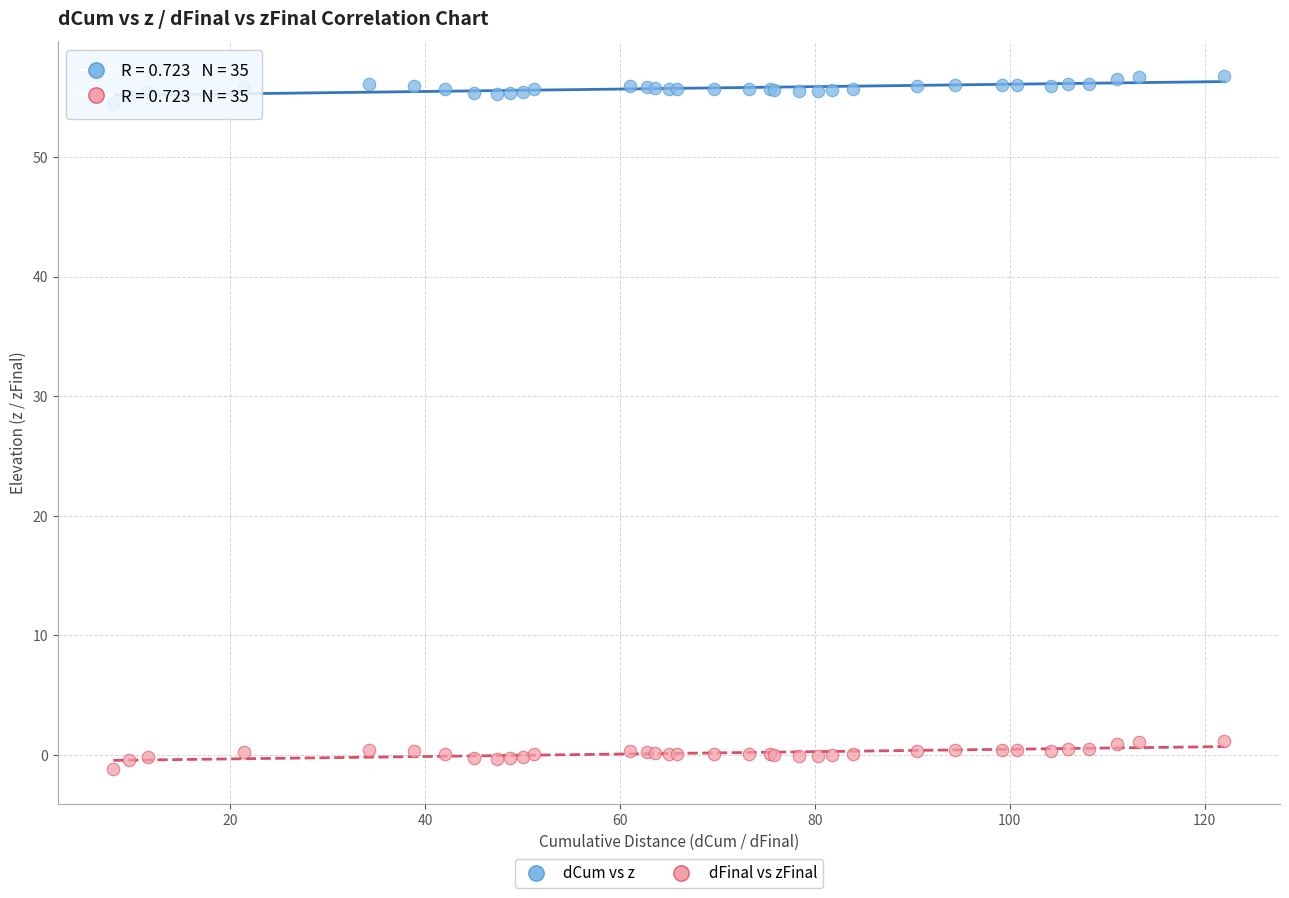

What are all the series names shown in the legend?

dCum vs z, dFinal vs zFinal